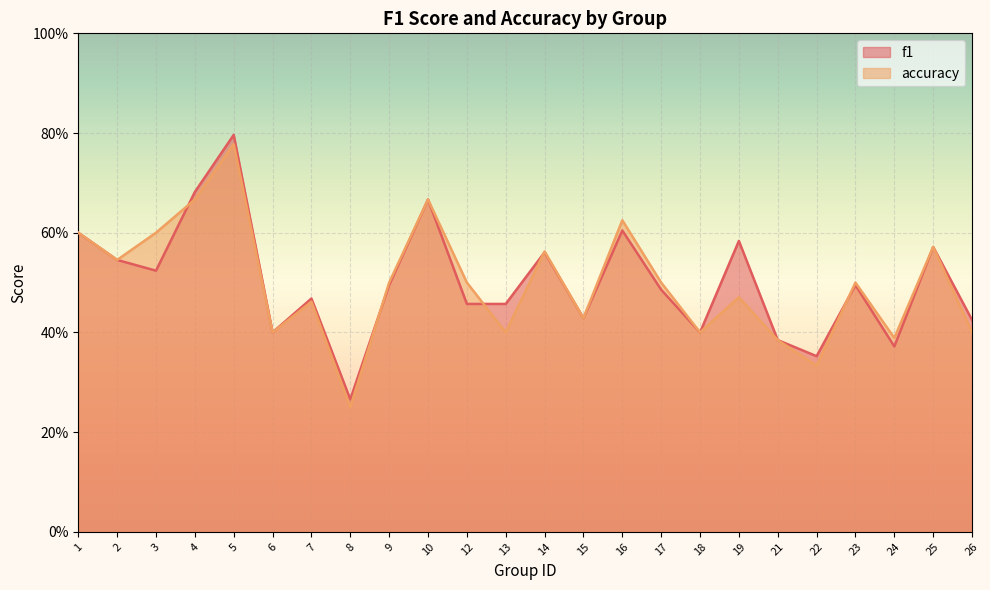

Rank the series at 12 from highest to lowest value.

accuracy, f1